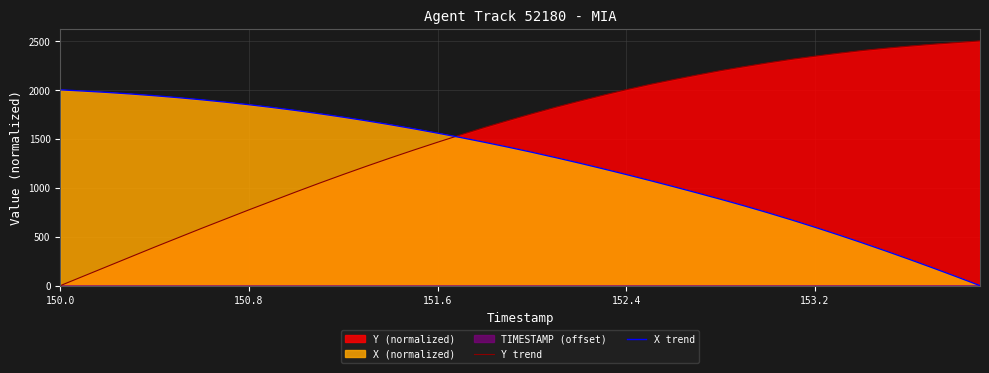

How many intersections are there between Y trend and X trend?

1